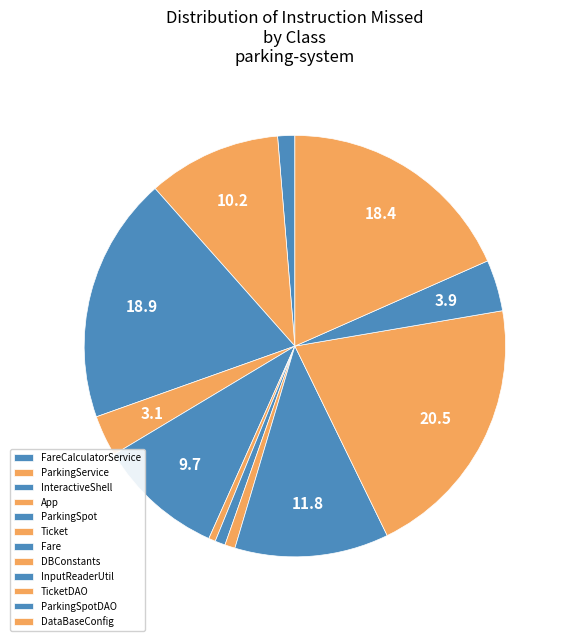

To the nearest percent, what is the combined percentage of DataBaseConfig and Fare?

19%